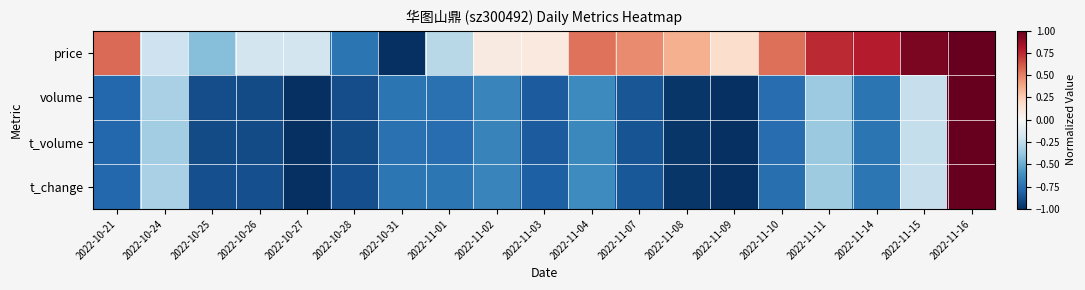

Rank the series at 2022-11-01 from lowest to highest value.

t_volume, volume, t_change, price